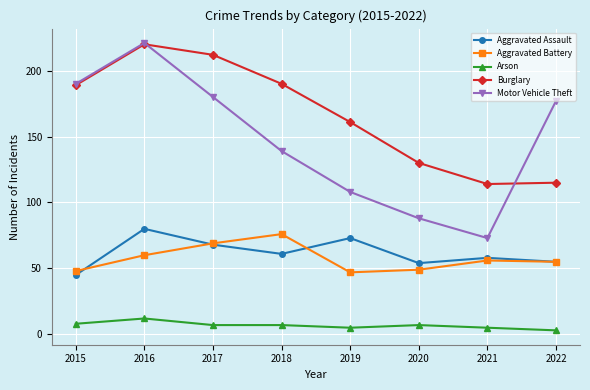

Is the value of Aggravated Assault at 2021 greater than the value of Burglary at 2015?

No